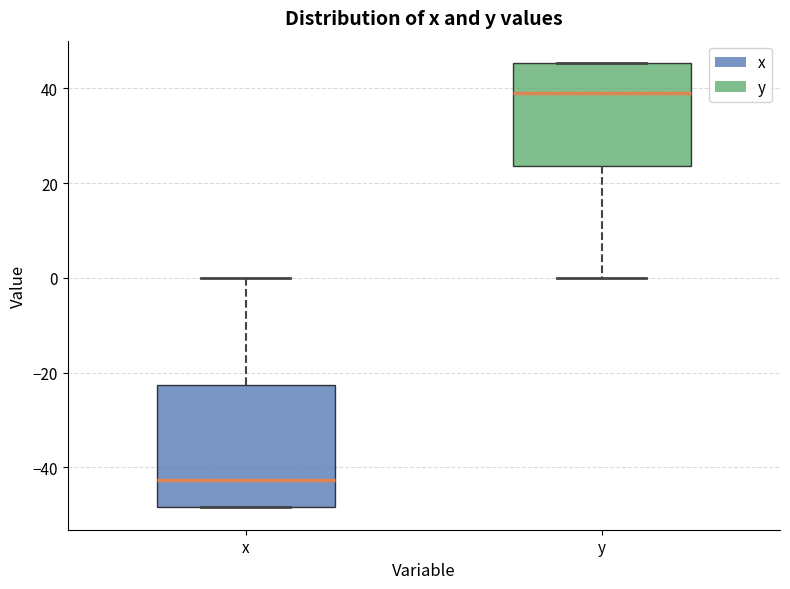

Comparing the boxes themselves (not the whiskers), which one is the tallest?

x